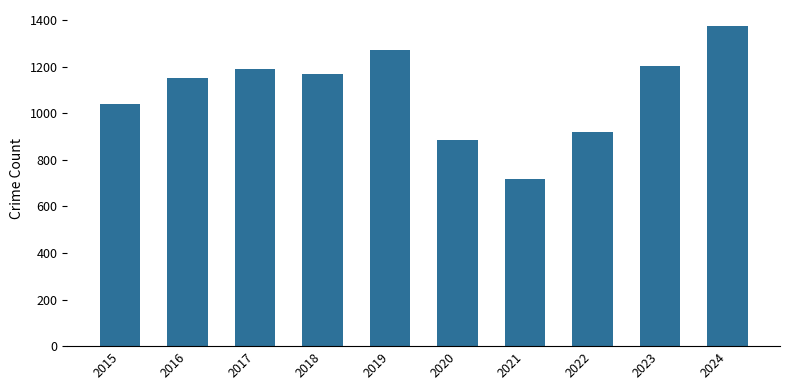

What is the sum of the values at 2016 and 2022?

2071